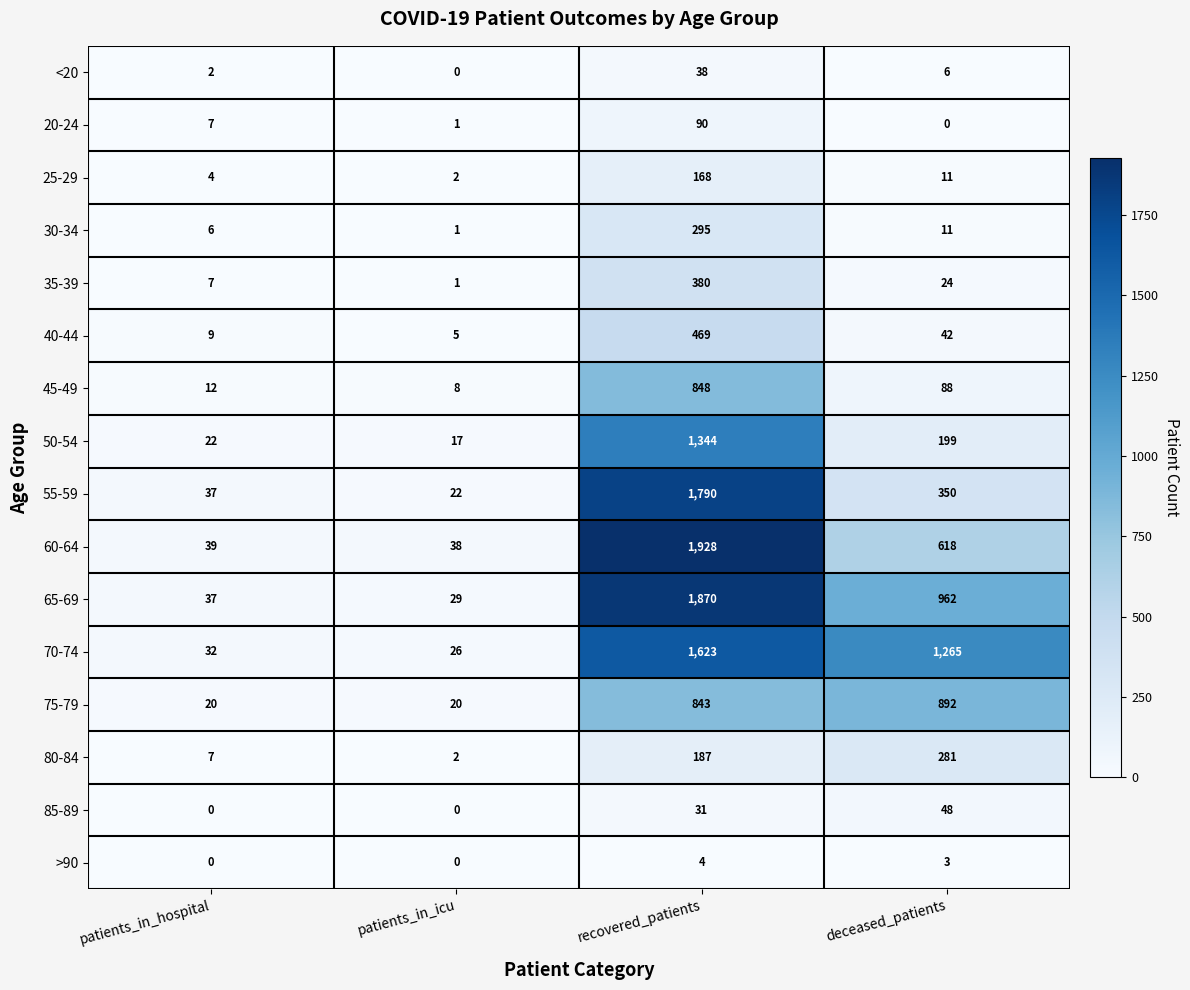

Where does the 40-44 series first go above 42?

recovered_patients